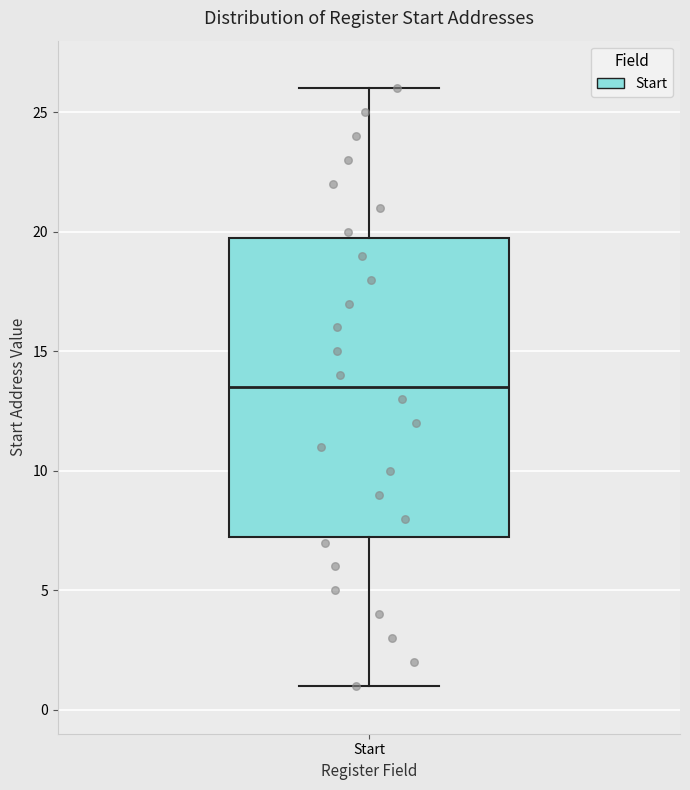

Transcribe this box plot: give where the median line is, the range the box spans, and where the two whiskers end, as read against the y-axis. The values are not printed on the chart, so give them approximately, as read against the axis.

median 13.5, box 7.5 to 20.0, whiskers 1.0 to 26.0